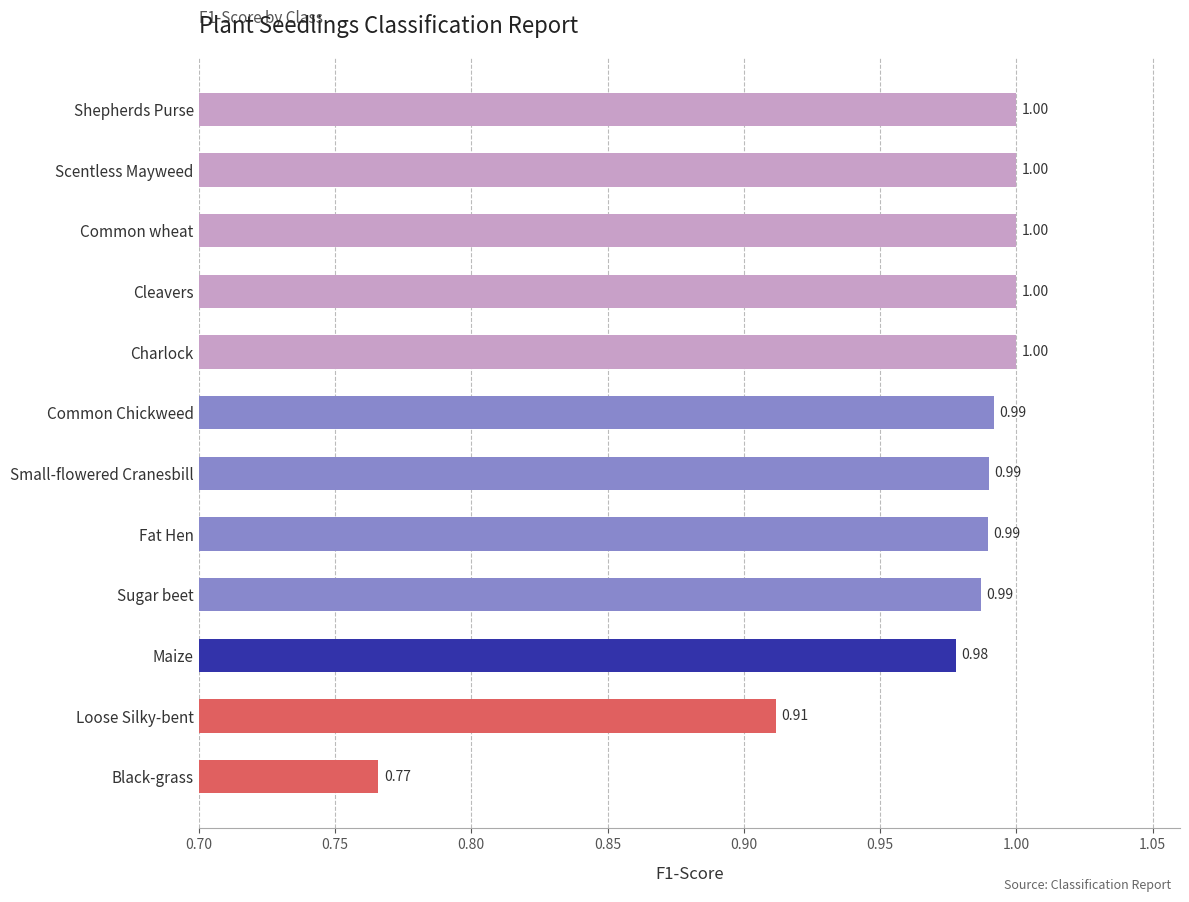

Which category has the lowest value across all series?

Black-grass